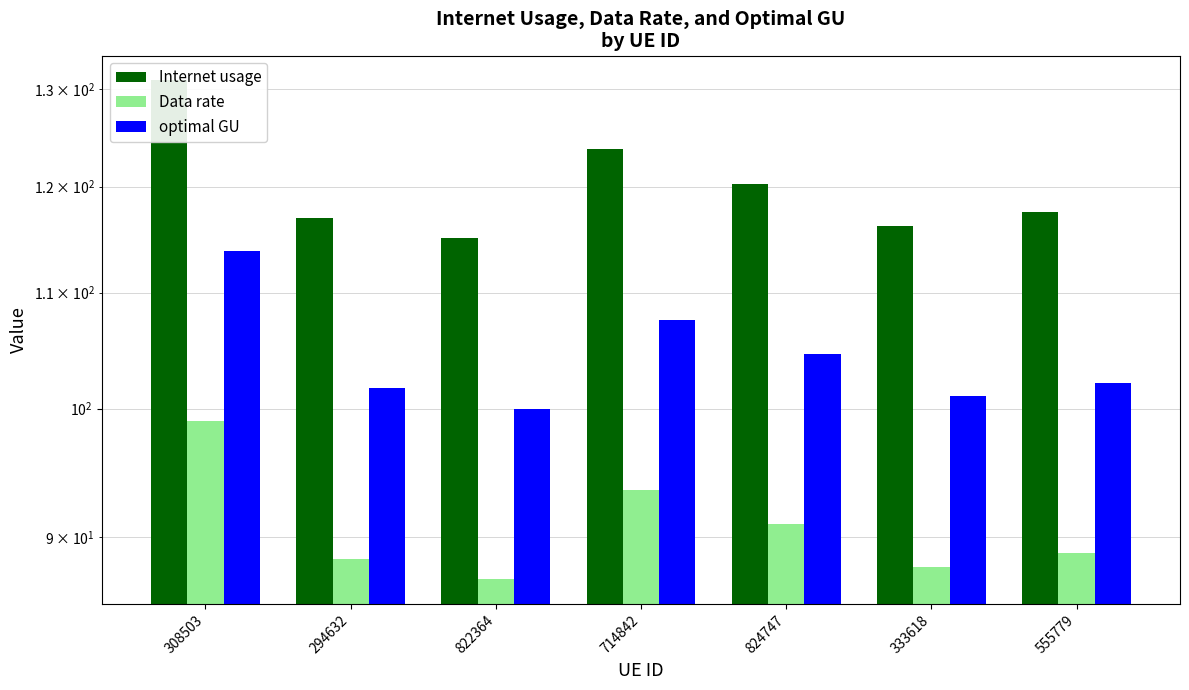

At which category does the chart reach its minimum across all series?

822364